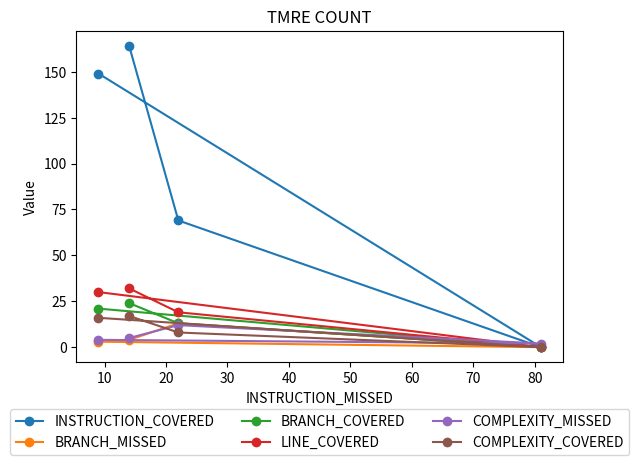

What is the highest value of the LINE_COVERED series?

32